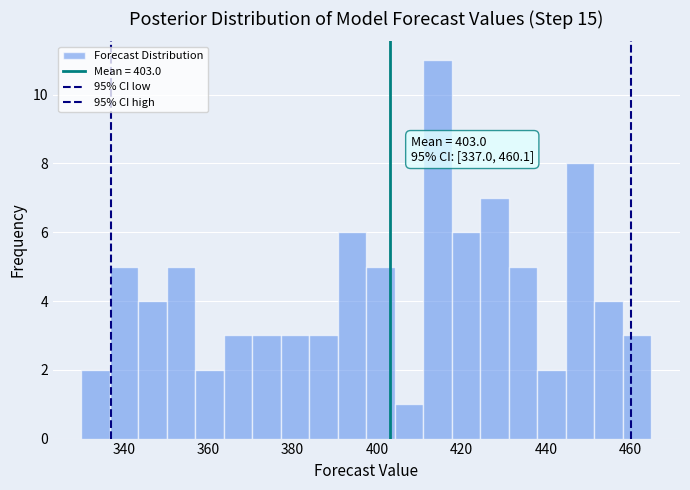

Around what value on the x-axis is the tallest bar? Give the approximate position of its centre, as read against the axis.

414